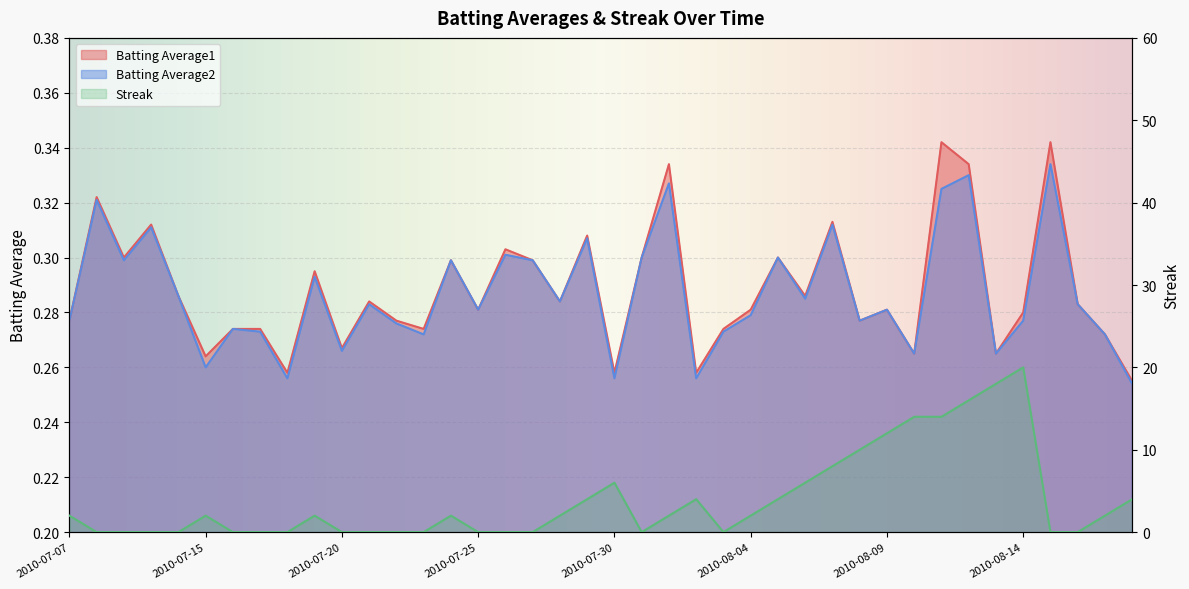

True or false: Batting Average2 has more than 0 interior local peaks.

True